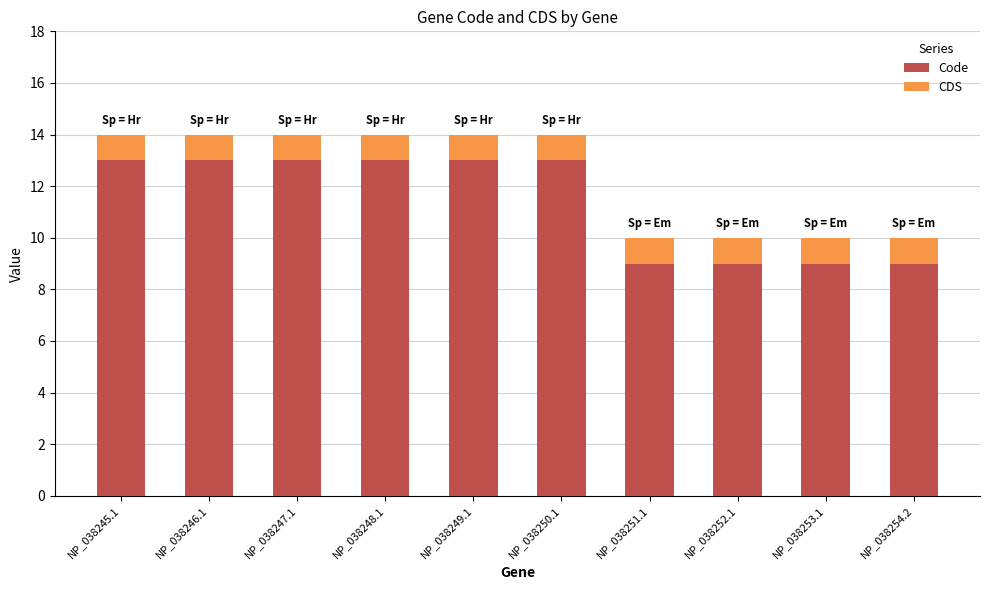

What is the minimum value for Code?

9